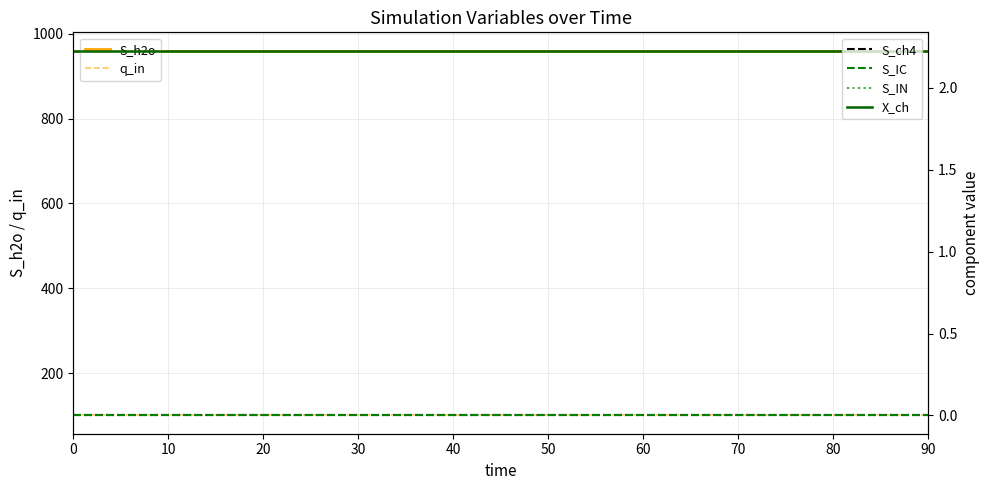

At 70, list the series in order from smallest to largest.

S_ch4, S_IC, S_IN, X_ch, q_in, S_h2o